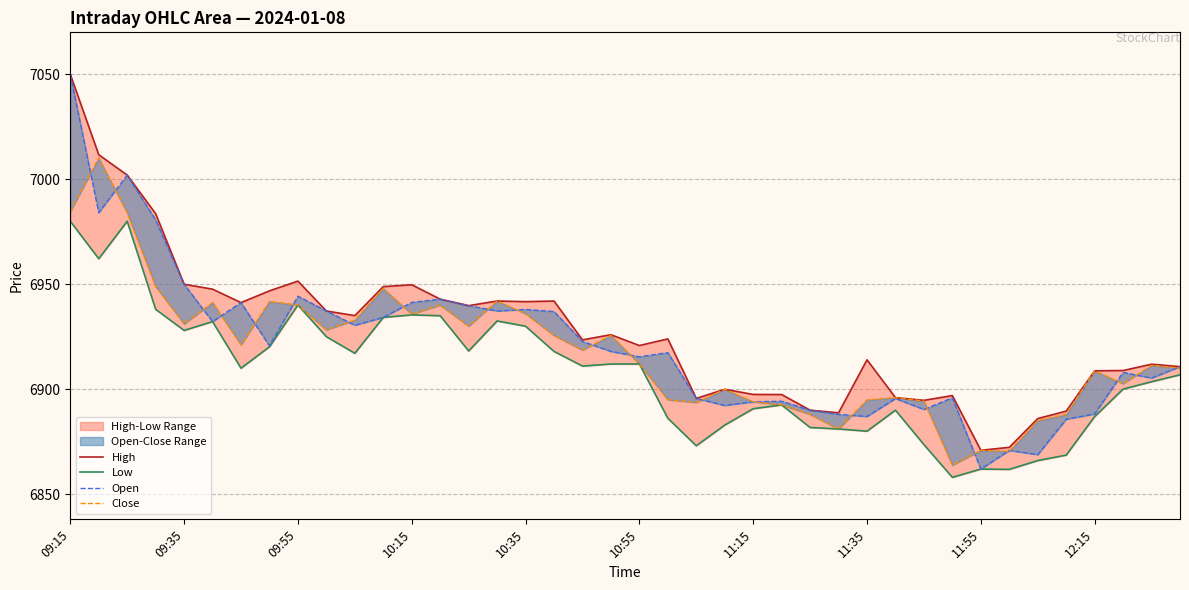

At how many categories does at least one series exceed 6899?

28